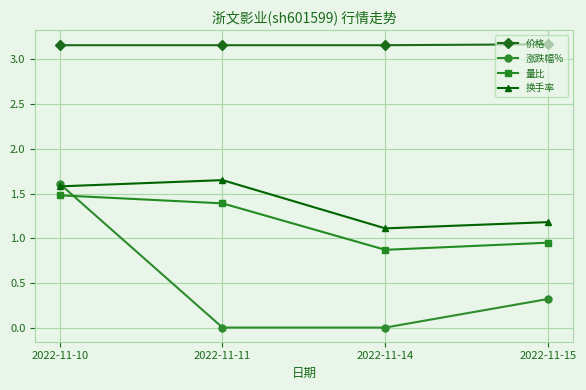

What is the average value of the 量比 series?

1.2